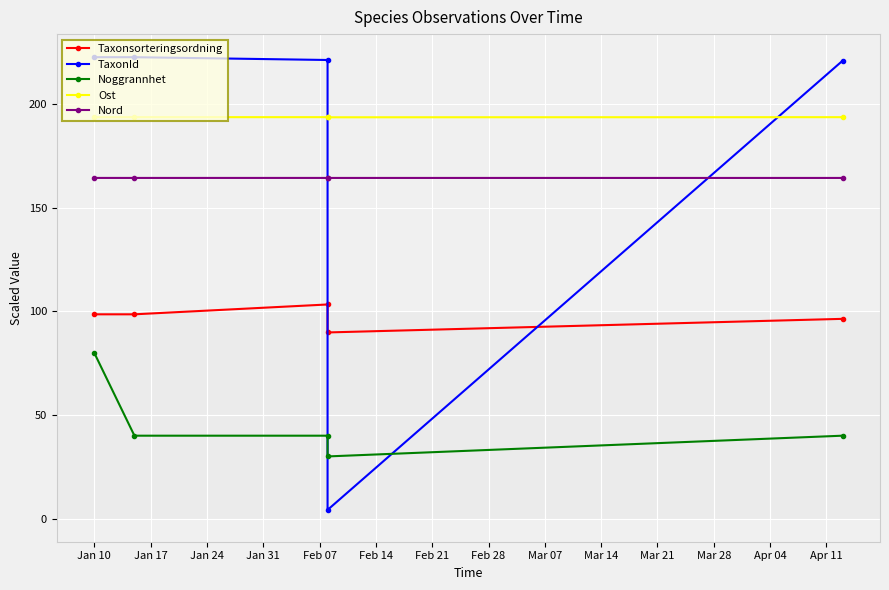

Which series has the widest spread of values?

TaxonId